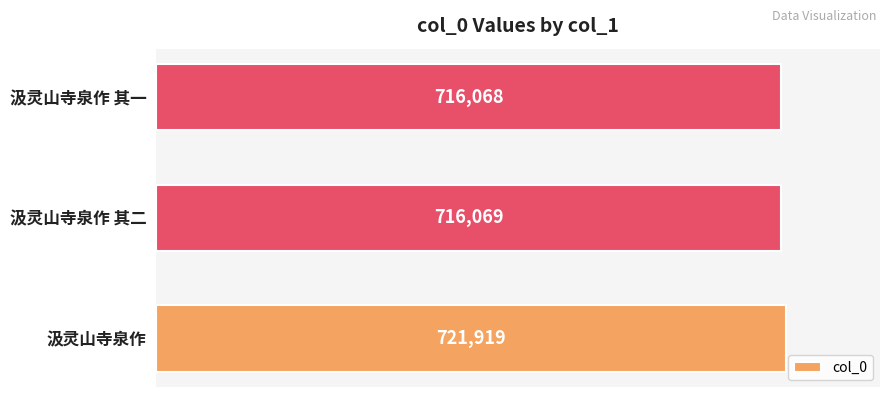

What is the approximate value at 汲灵山寺泉作 其二, to the nearest 50?

716050